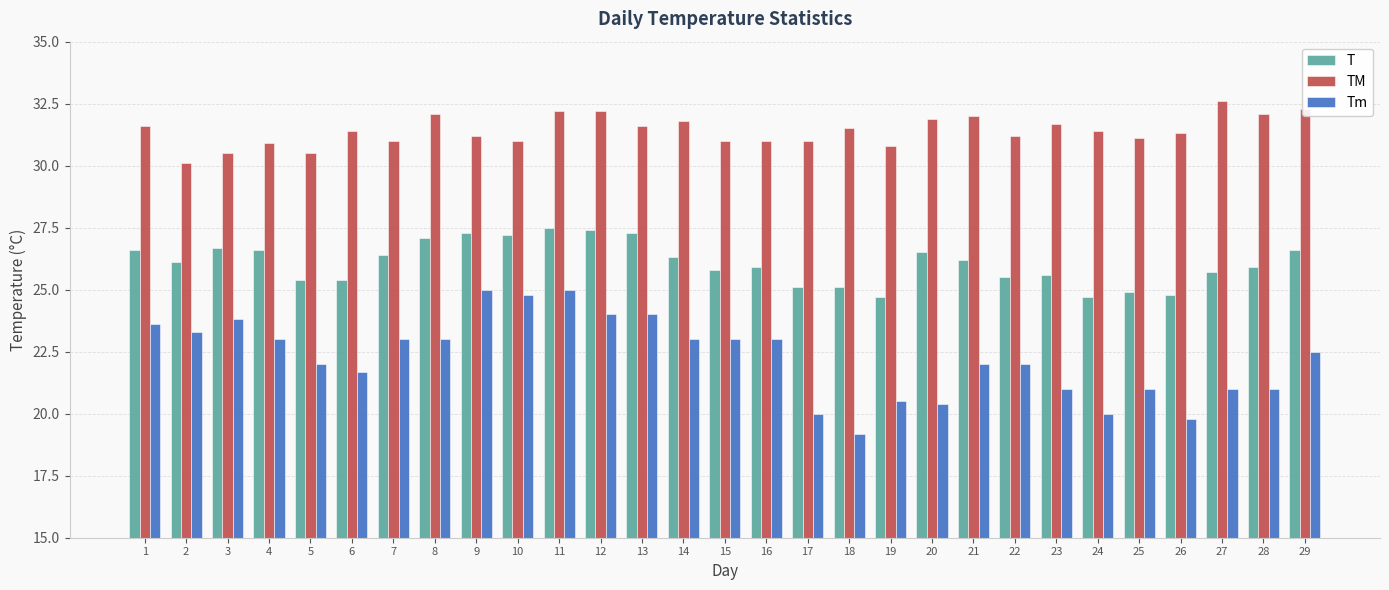

What is the minimum value for Tm?

19.2